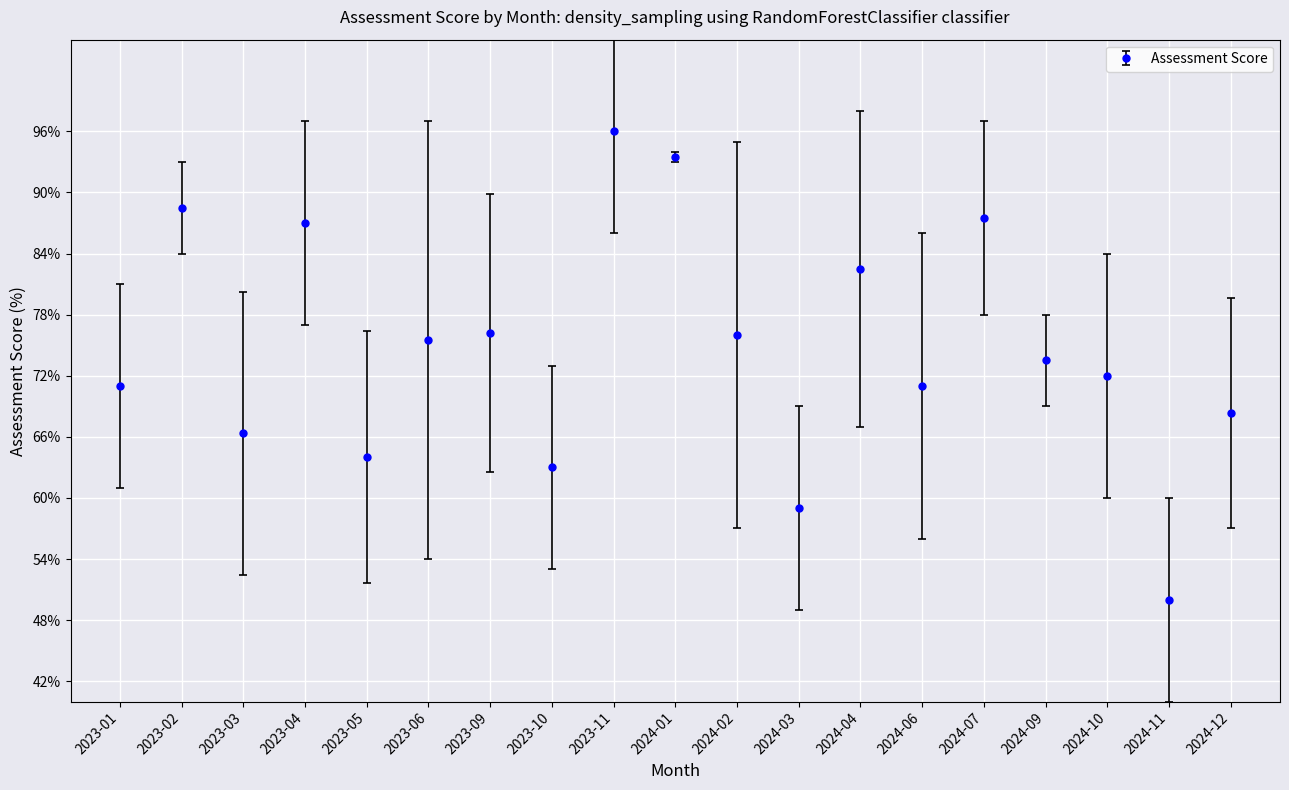

How many values exceed 73?

10